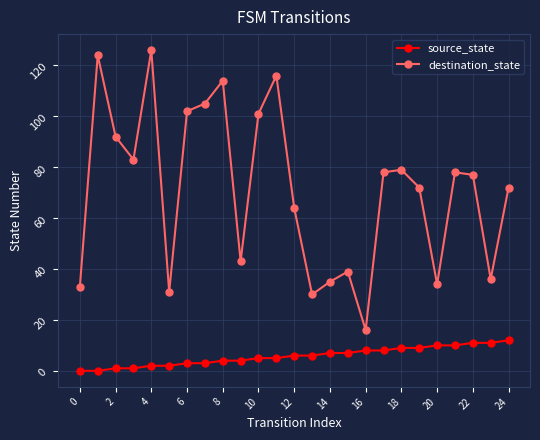

True or false: source_state and destination_state intersect in this chart.

False